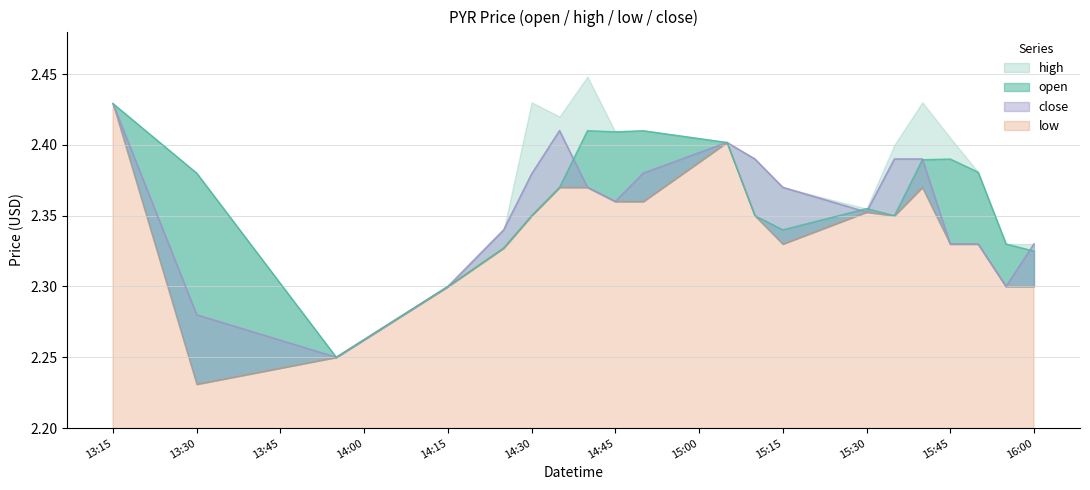

True or false: close has more than 1 interior local peaks.

True